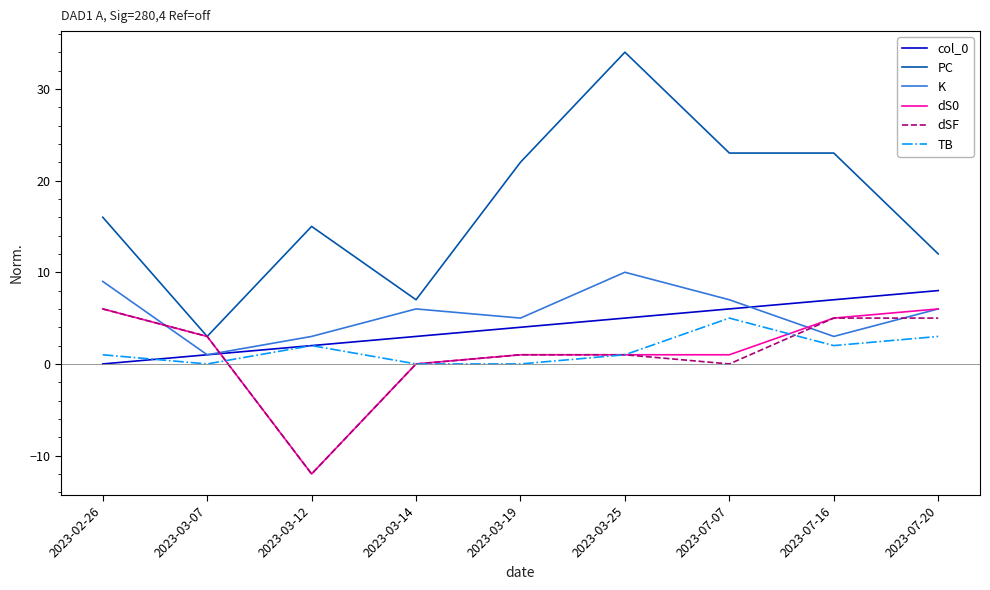

What position from the left is 2023-03-25?

6